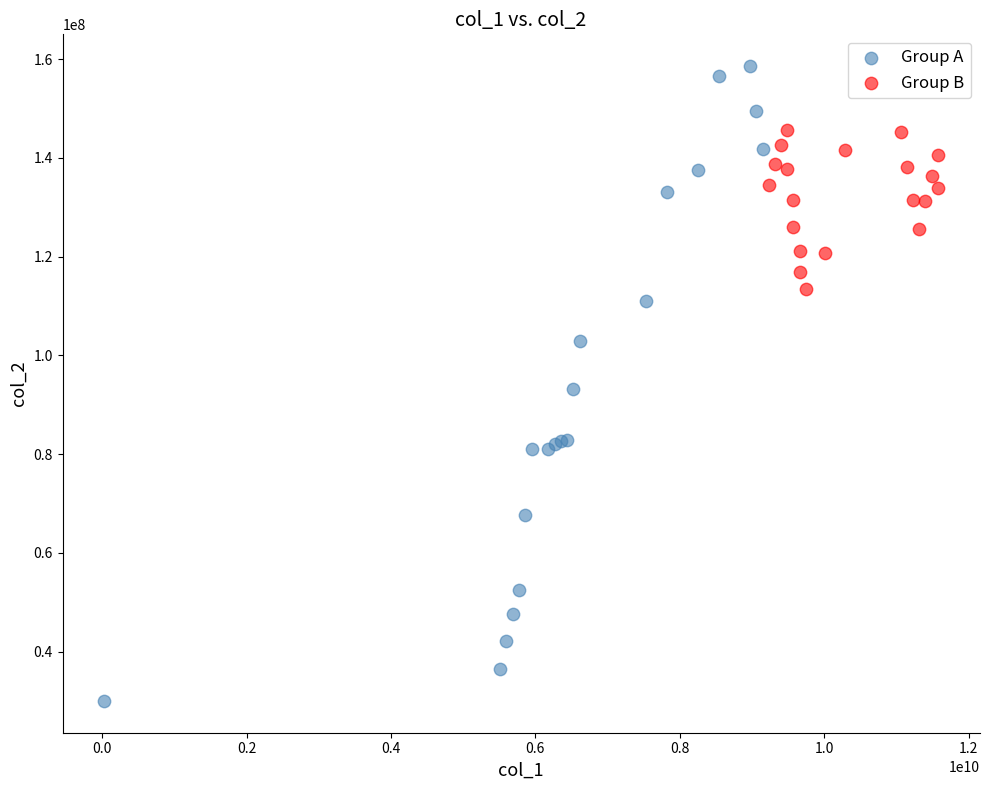

Which series contains the lowest Y value?

Group A